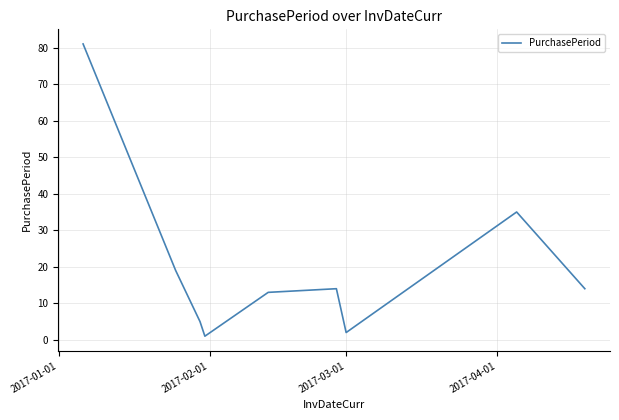

What is the sum of all values?

184